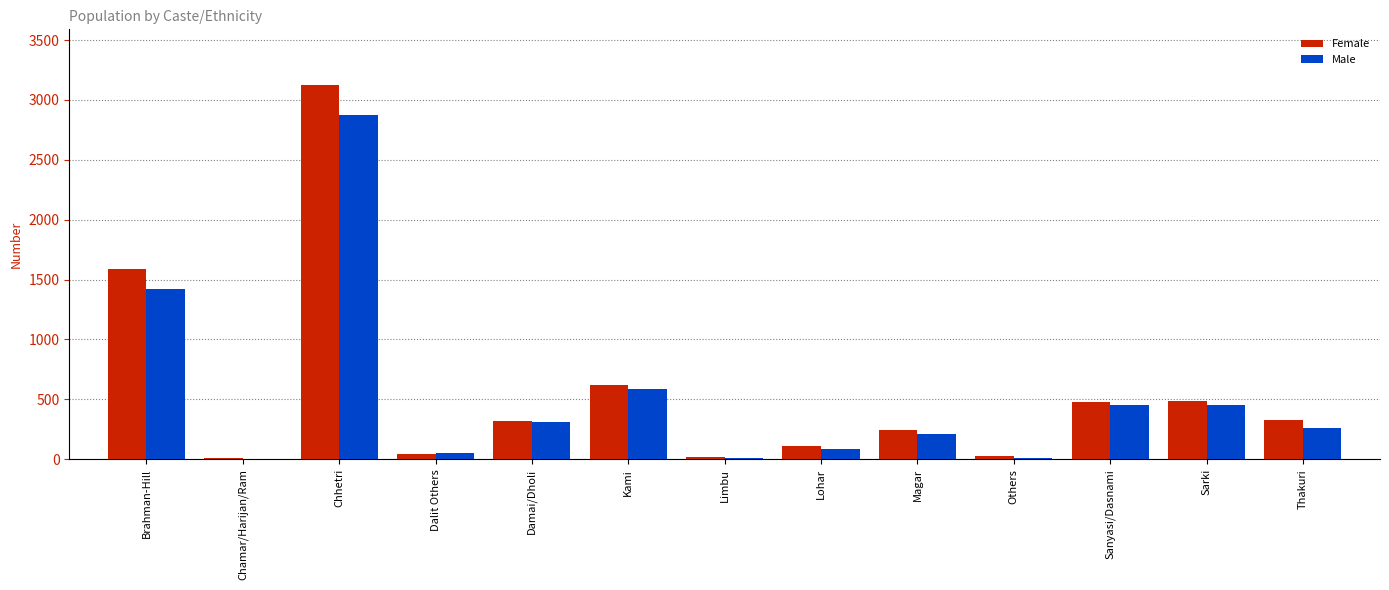

At which category is the sum across all series the highest?

Chhetri